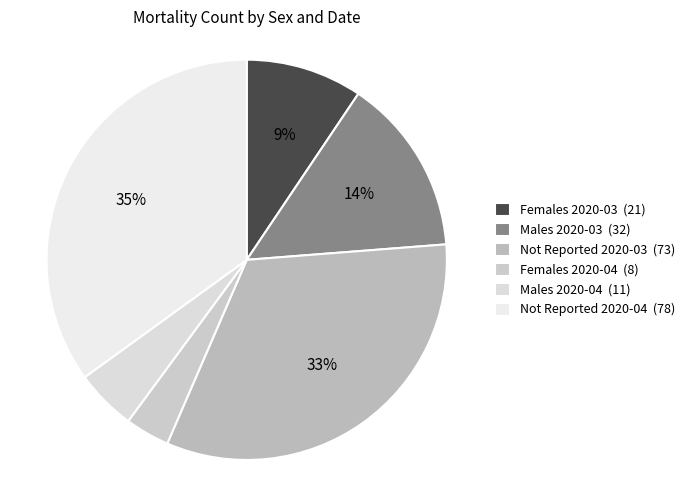

How many slices are in this pie chart?

6